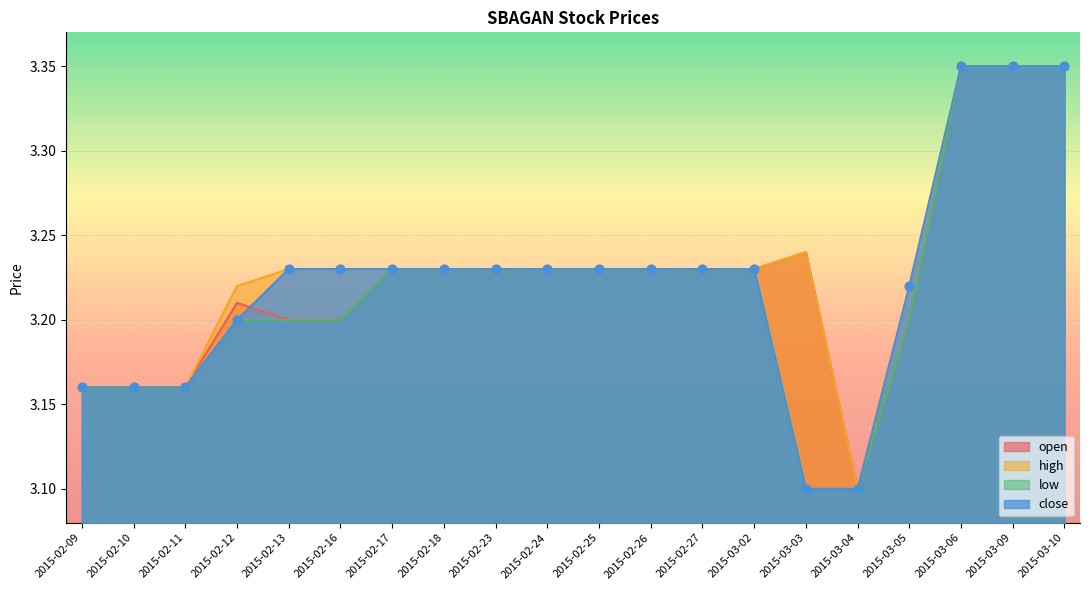

Which series contains the lowest Y value?

open